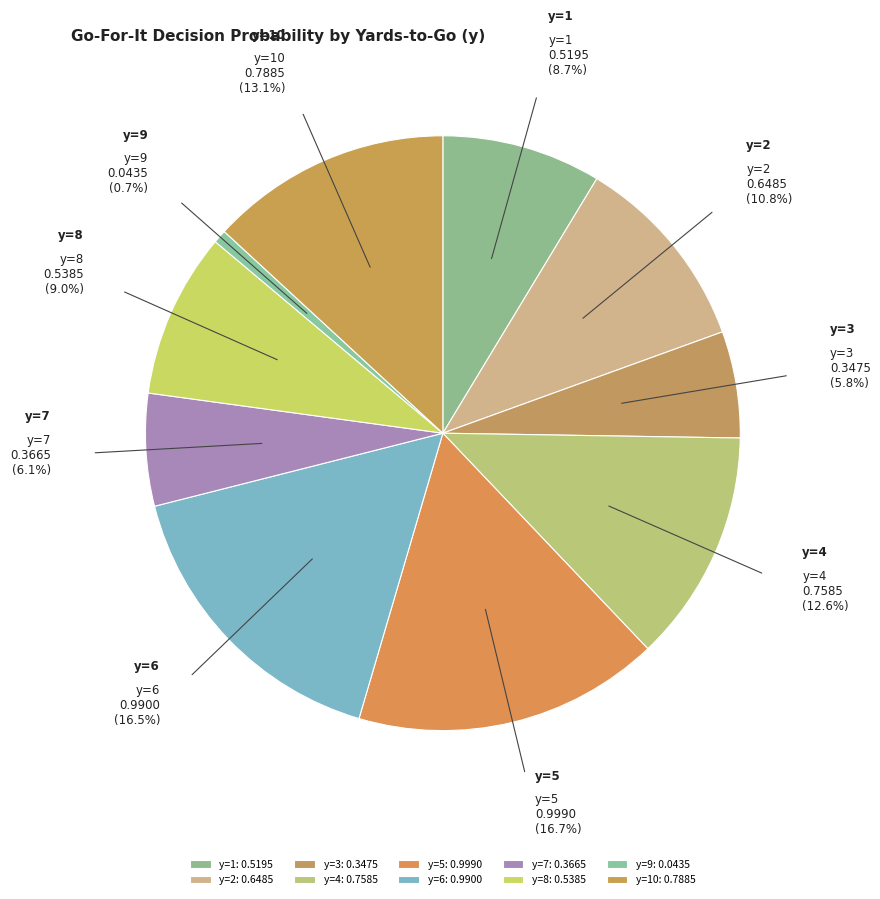

To the nearest percent, what is the difference between the largest and smallest slice percentages?

16%